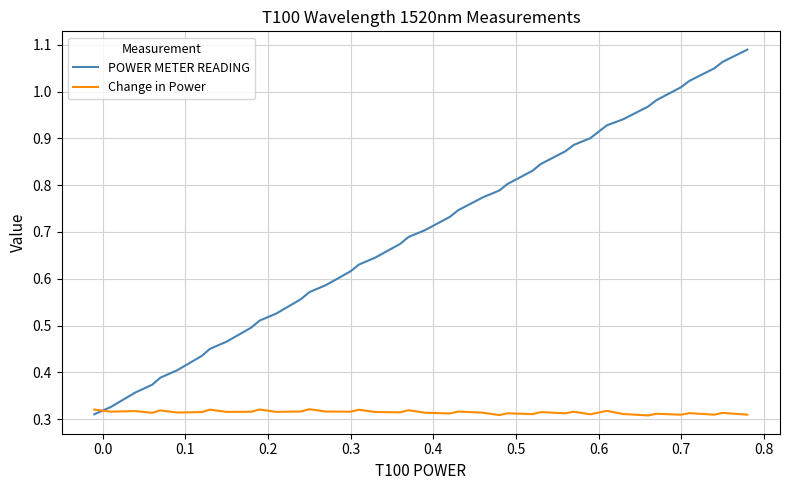

Rank the series by their average value, from highest to lowest.

POWER METER READING, Change in Power